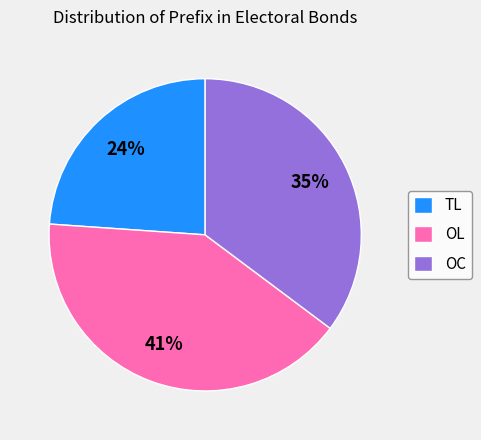

What percentage is the TL slice, to the nearest percent?

24%